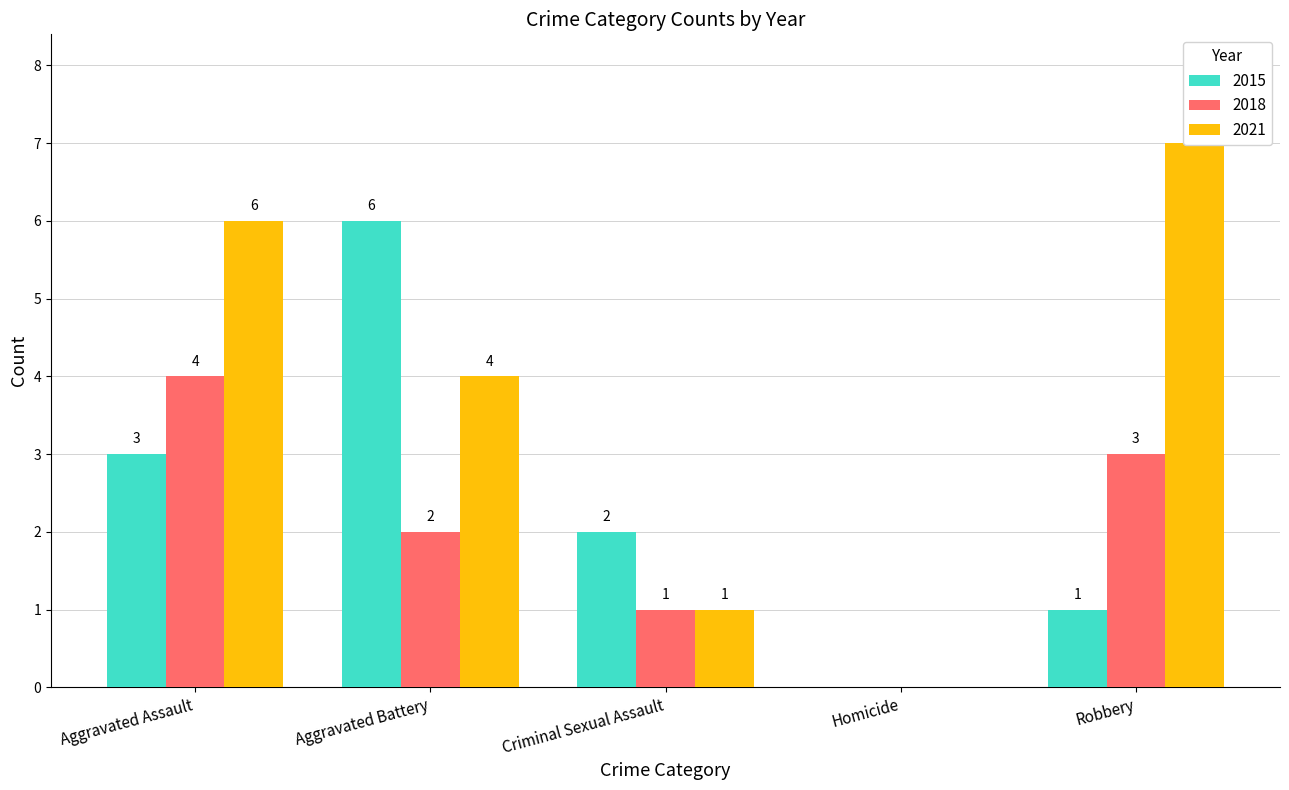

What is the label of the 5th bar from the left?

Robbery